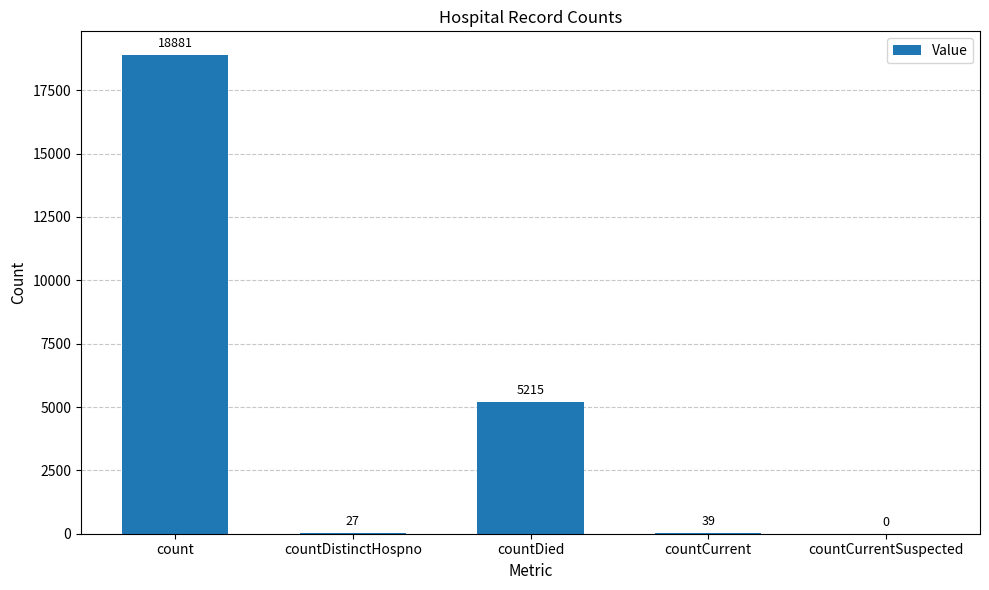

Is it true that the value at countDied is 1976?

False